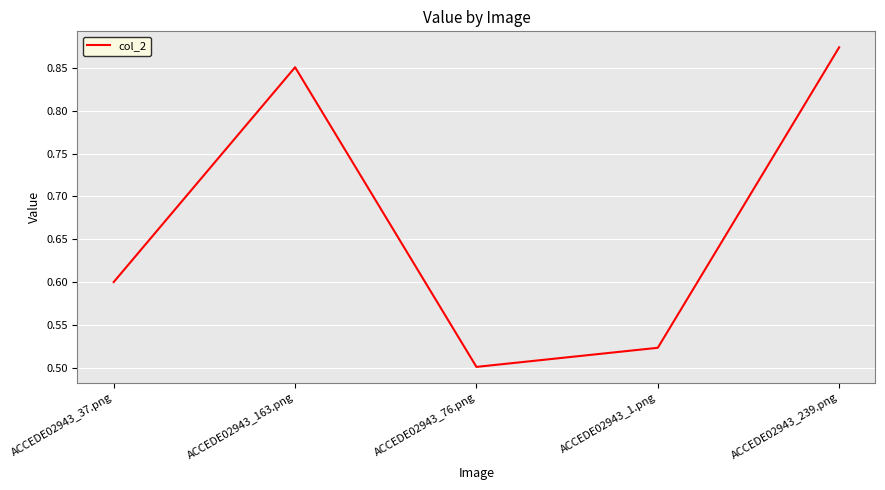

What is the sum of all values?

3.3